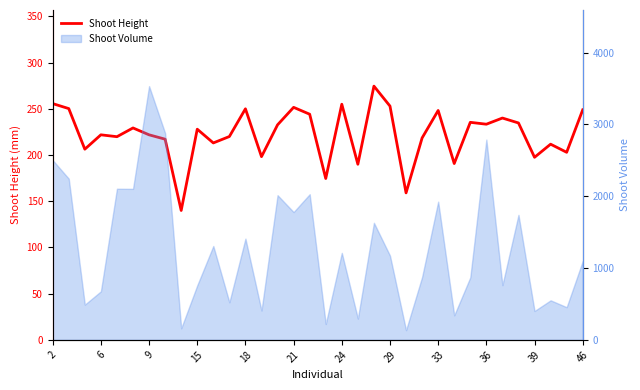

Does the chart have visible grid lines?

No